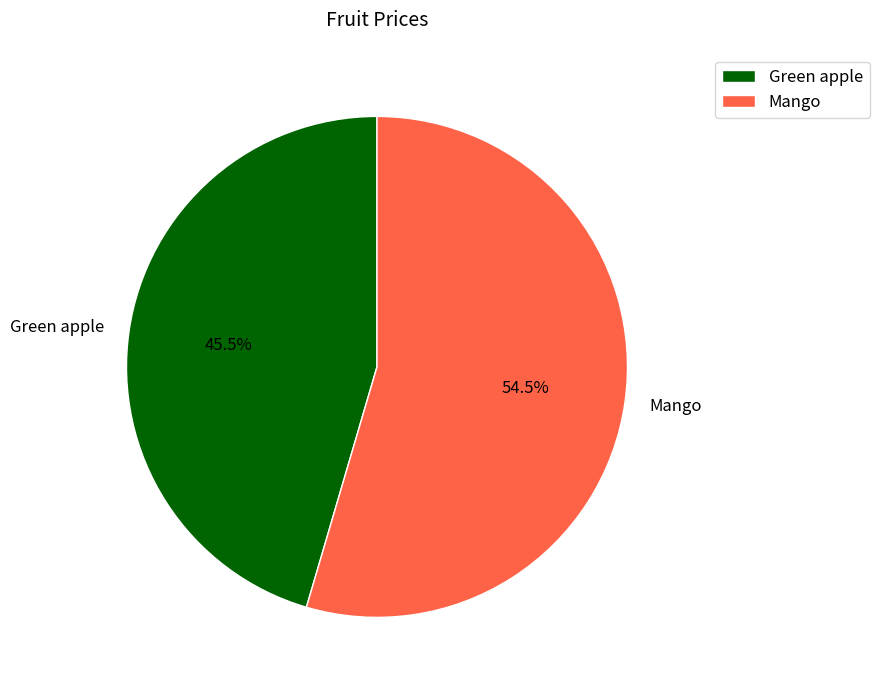

Does Green apple account for over 50% of the chart?

No